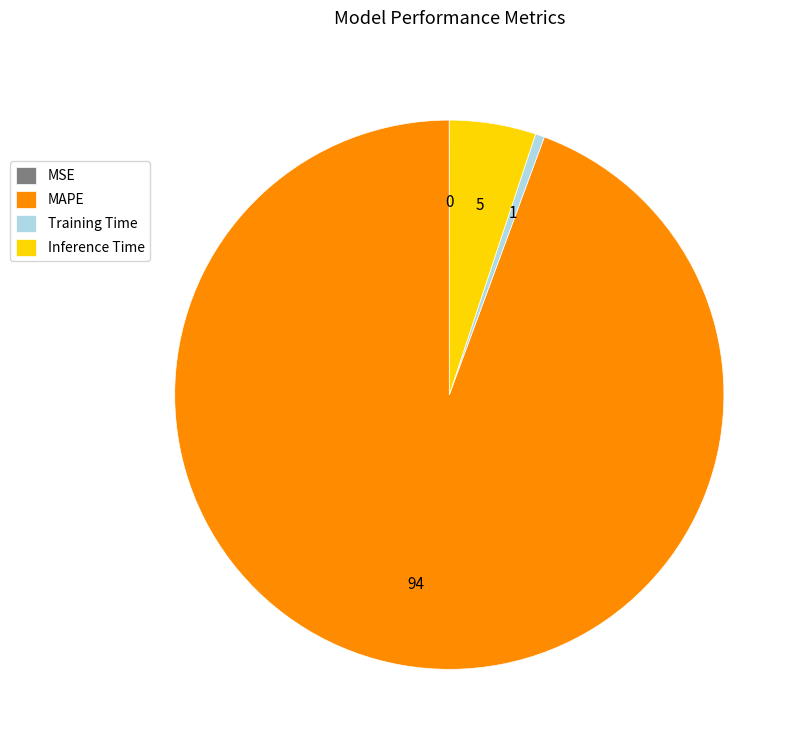

Is it true that Inference Time is 5% of the pie?

True